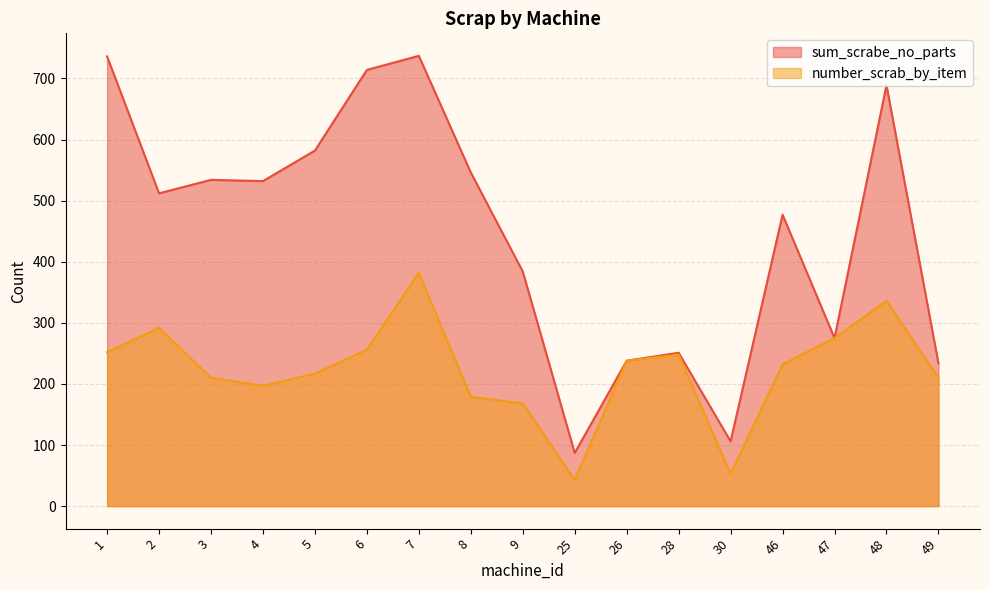

True or false: sum_scrabe_no_parts and number_scrab_by_item cross at least once.

False